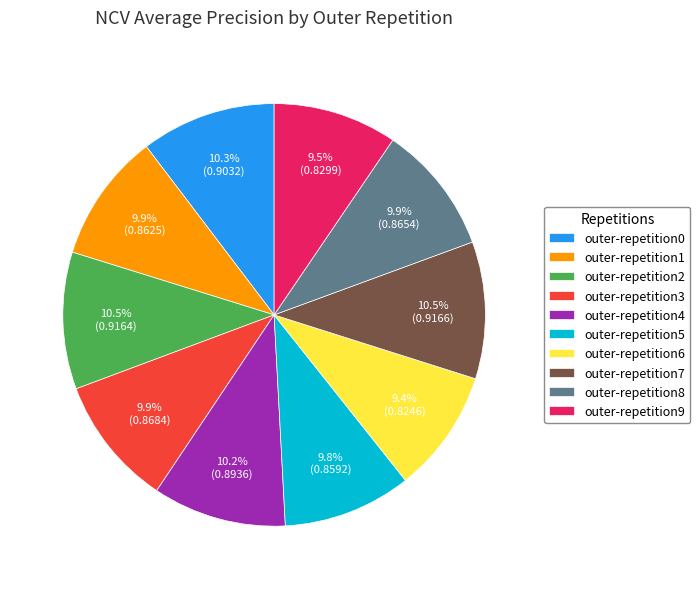

Does any single category account for the majority?

No